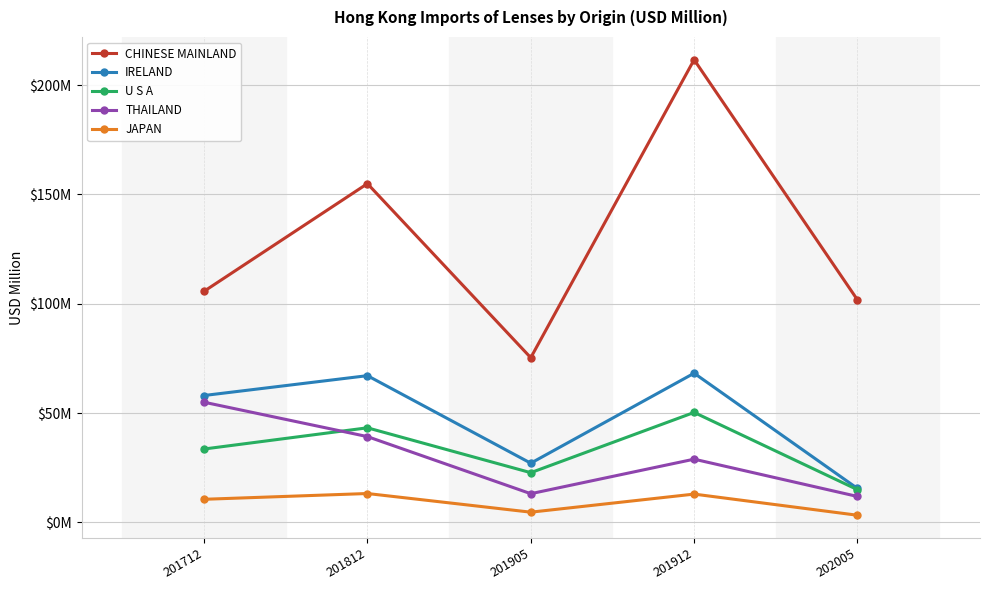

Is this an area chart (filled region under the line)?

No